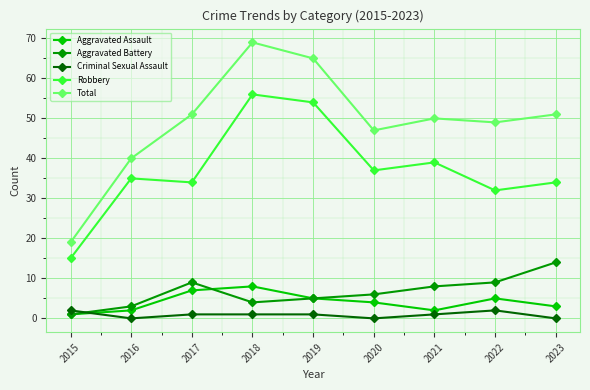

What is the value of the Robbery point at the 6th from the left?

37